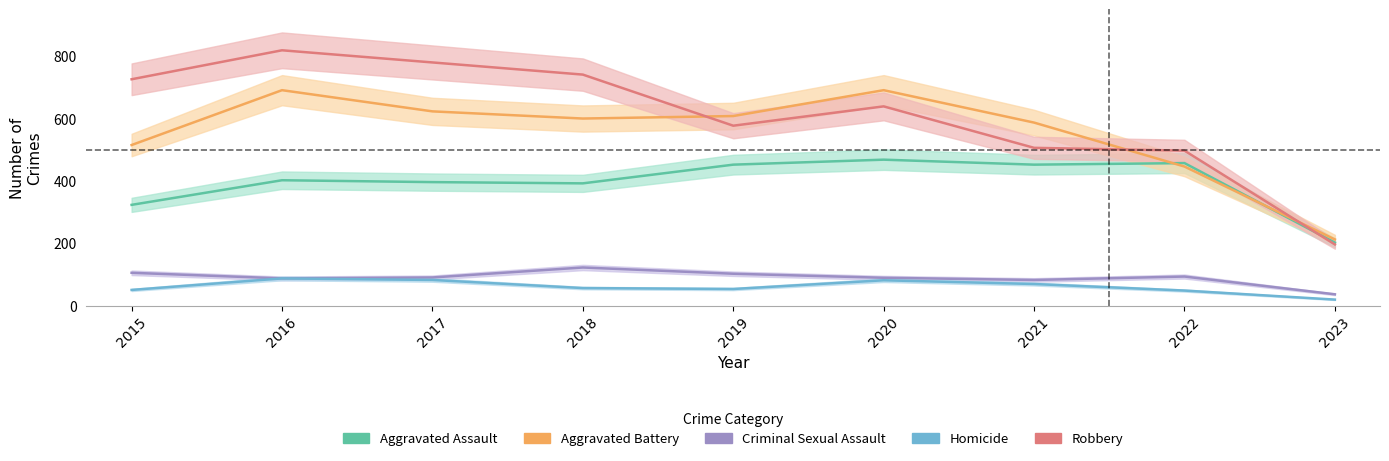

What is the sum of all Robbery values?

5481